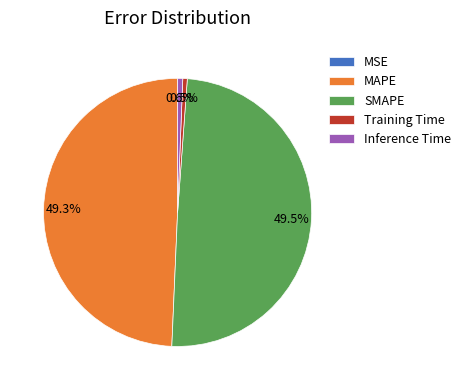

Is the sum of Inference Time and Training Time greater than half?

No